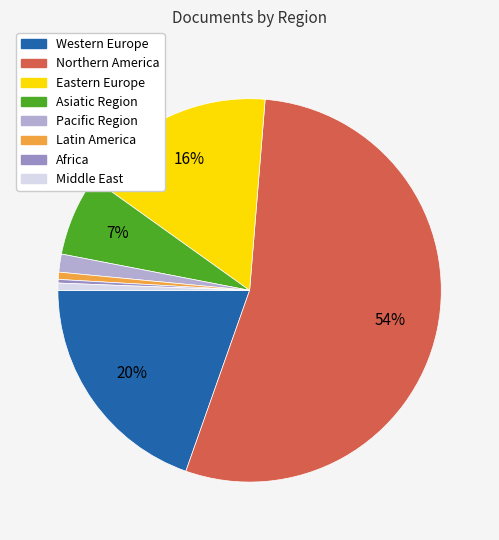

To the nearest percent, what is the average slice percentage?

12%